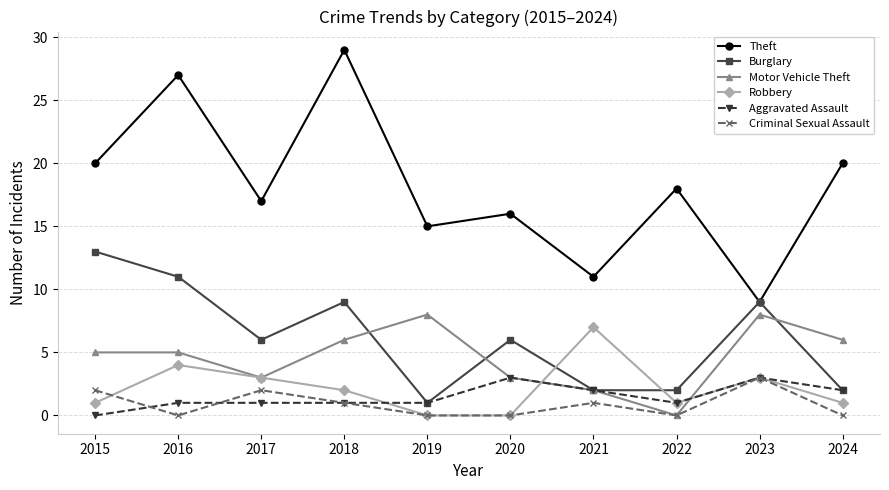

What is the difference between the highest and lowest values at 2016?

27